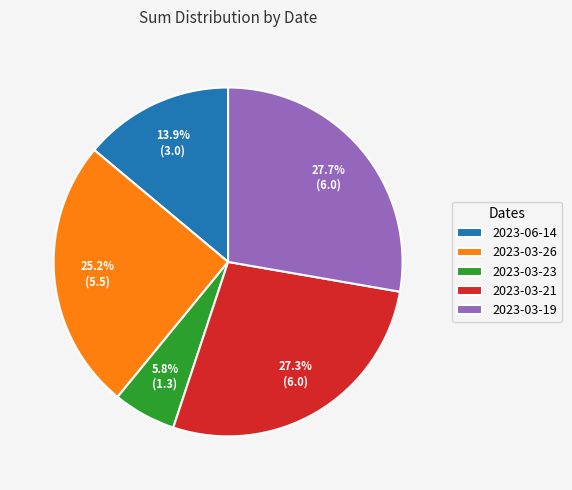

Combined, what portion of the pie is 2023-03-23 and 2023-03-26?

31.0%